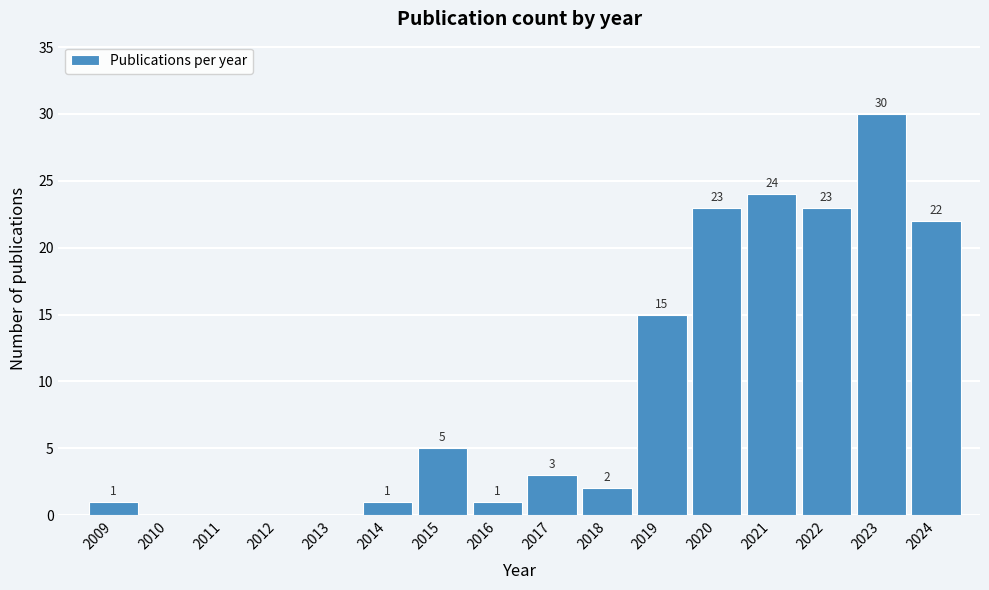

Reading right to left, transcribe all the data shown in this chart.

2024=22	2023=30	2022=23	2021=24	2020=23	2019=15	2018=2	2017=3	2016=1	2015=5	2014=1	2013=0	2012=0	2011=0	2010=0	2009=1